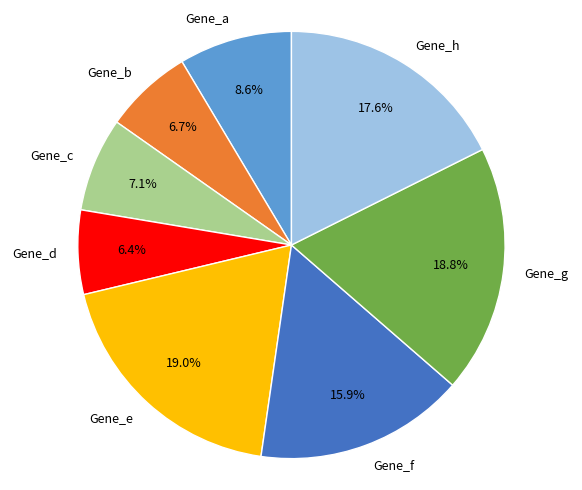

To the nearest percent, what is the difference between the largest and smallest slice percentages?

13%